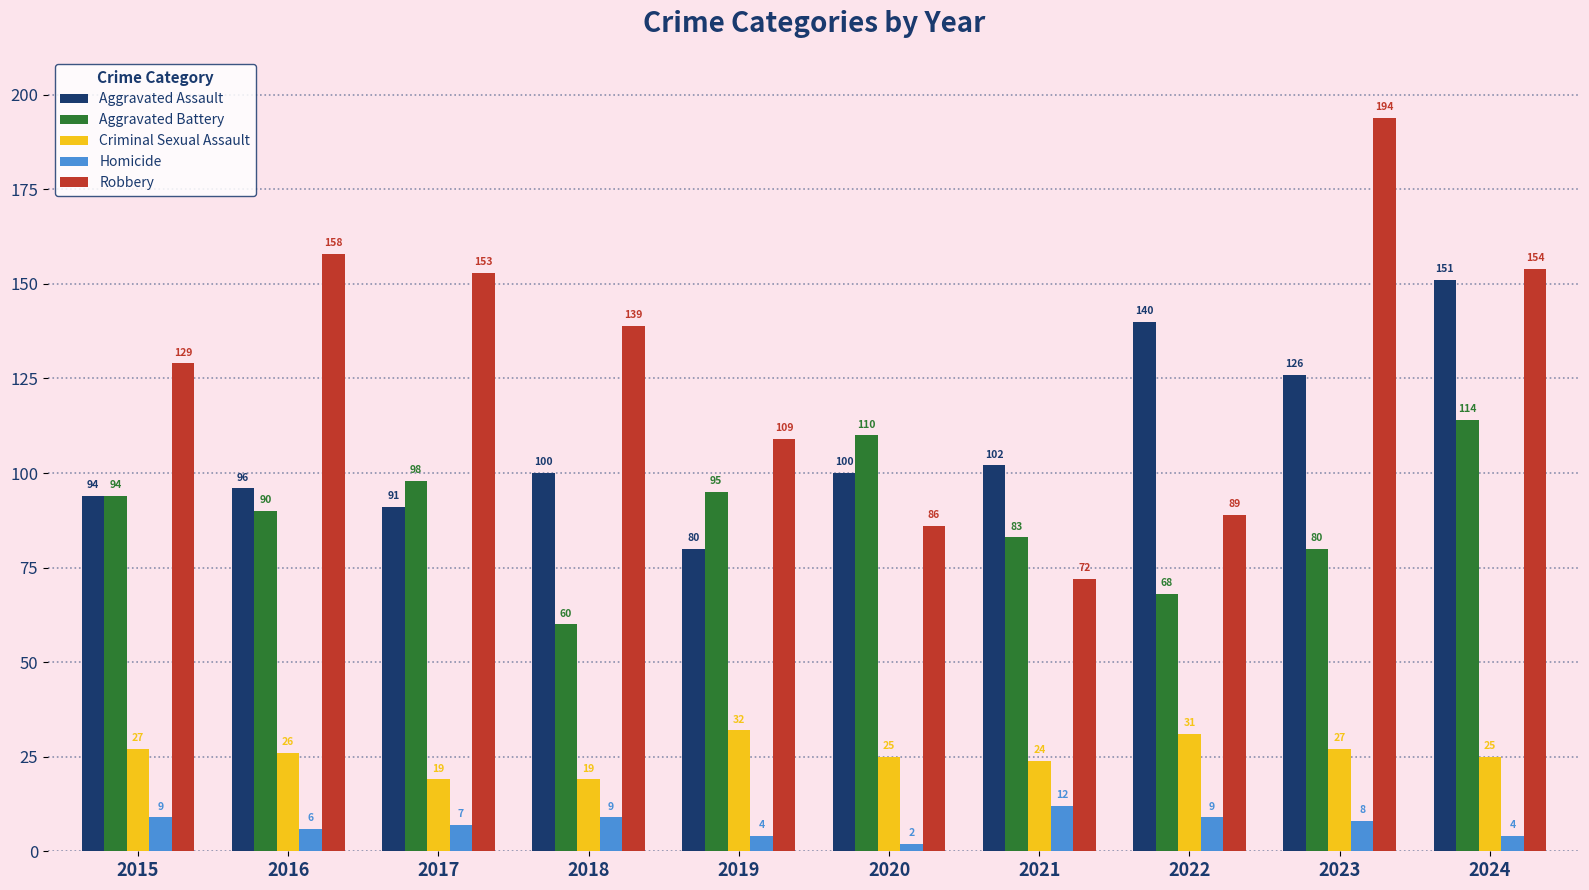

What are all the series names shown in the legend?

Aggravated Assault, Aggravated Battery, Criminal Sexual Assault, Homicide, Robbery